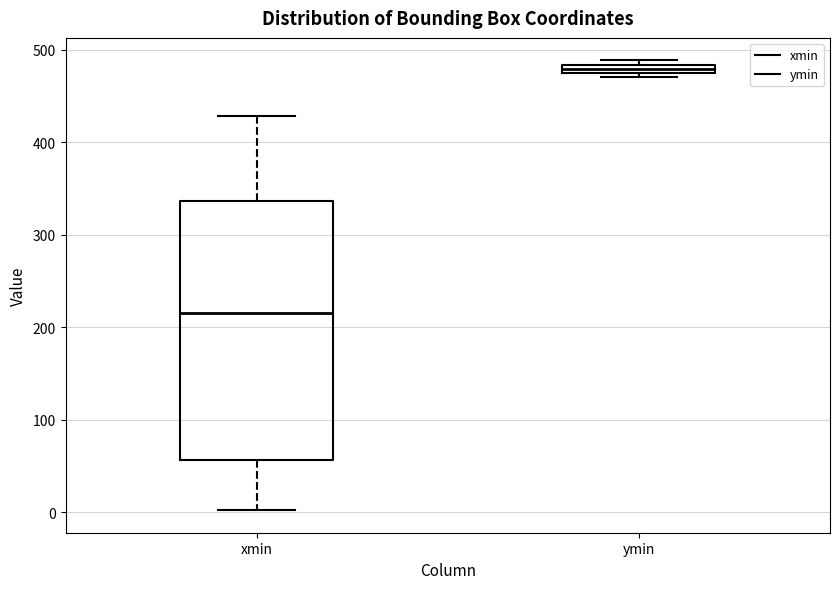

Which box's median line is the lowest?

xmin